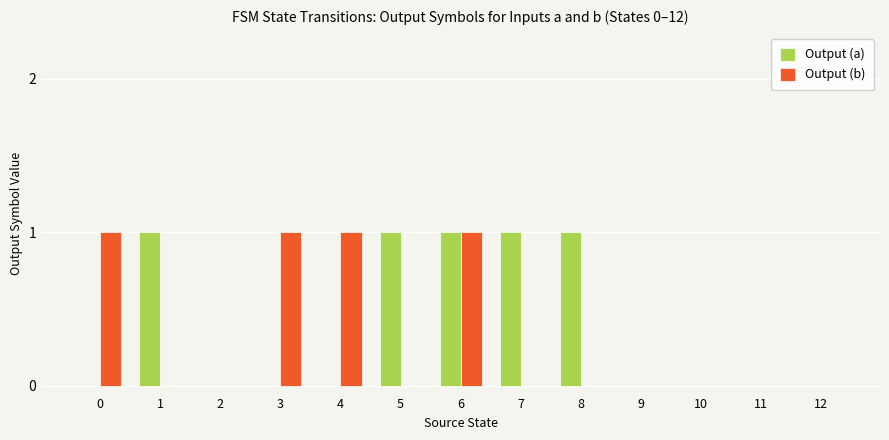

Is it true that Output (b) equals 0 at 8?

True